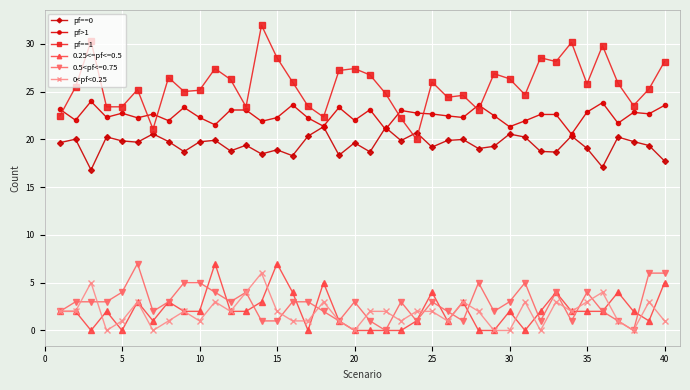

Count the number of data series in this chart.

6